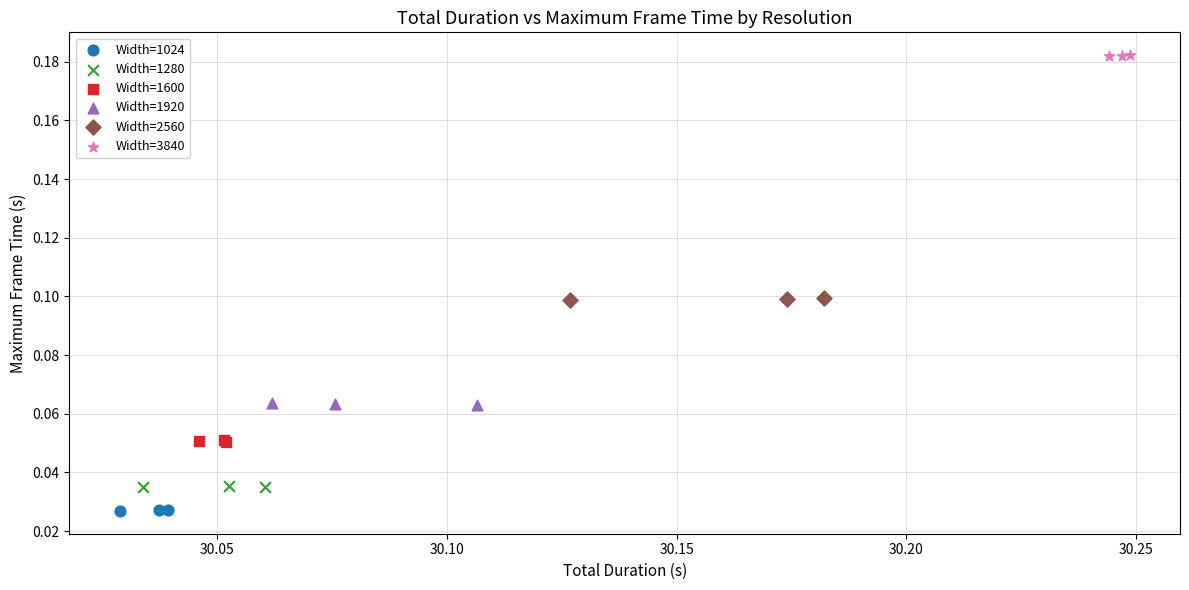

Which series contains the highest Y value?

Width=3840